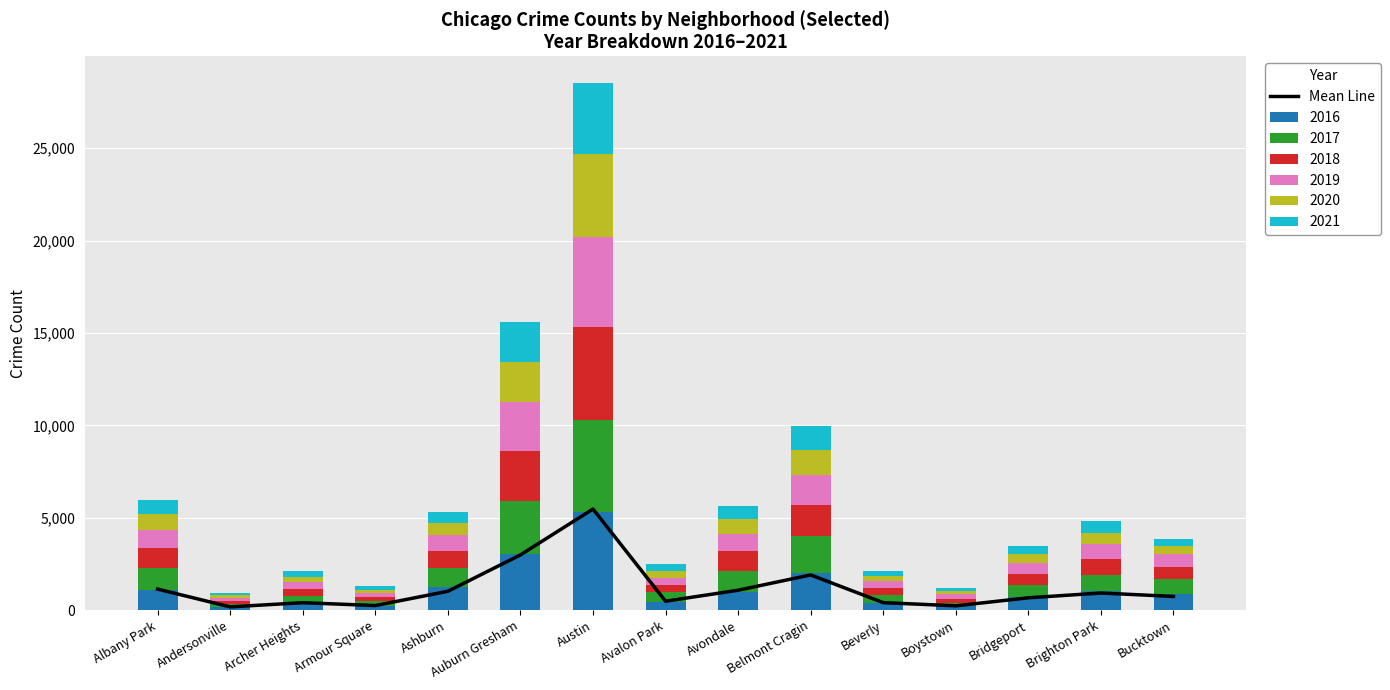

What is the value of the 3rd bar from the left?

403.3